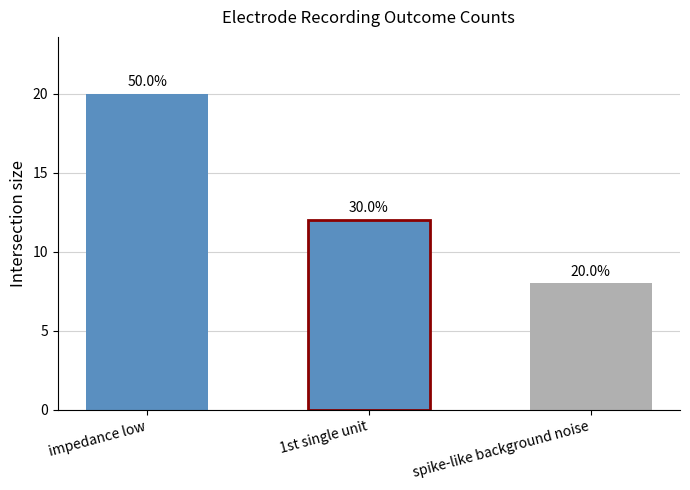

True or false: the data shows 8 at spike-like background noise.

True